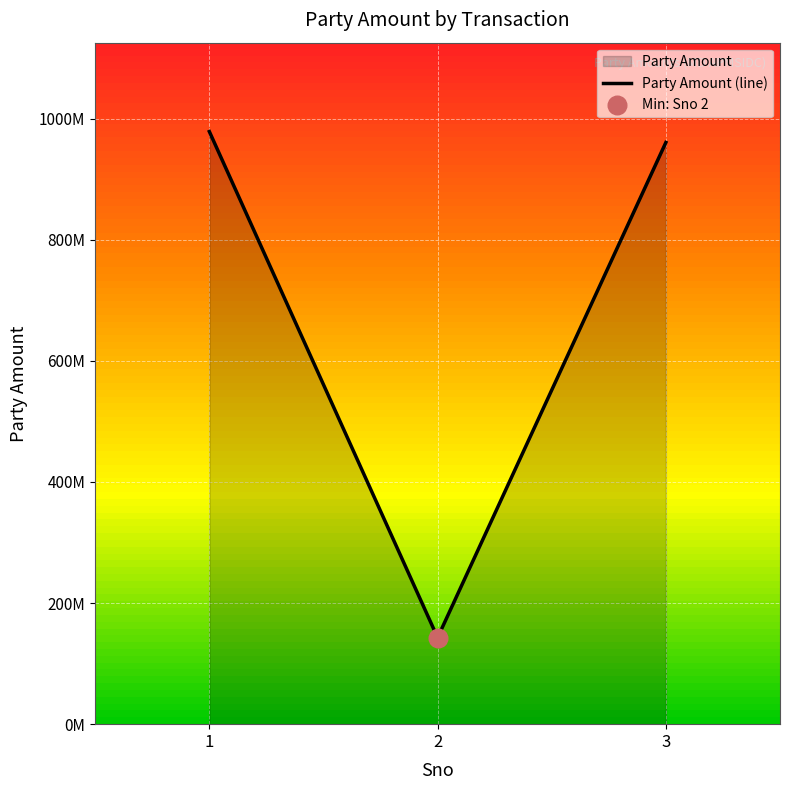

What is the change in value from 2 to 3?

+817823588